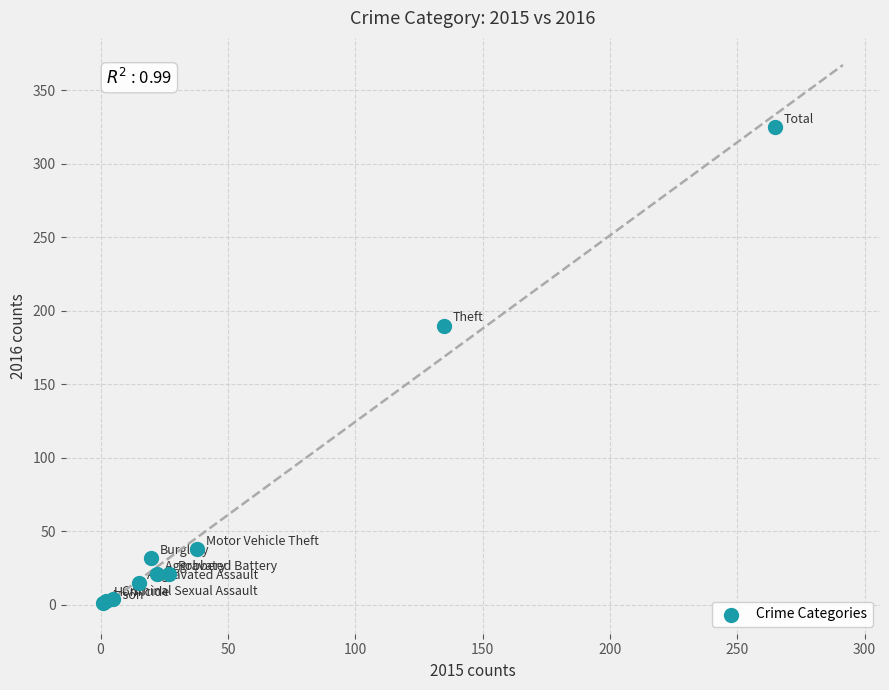

What Y value in the scatter plot is closest to 163?

190